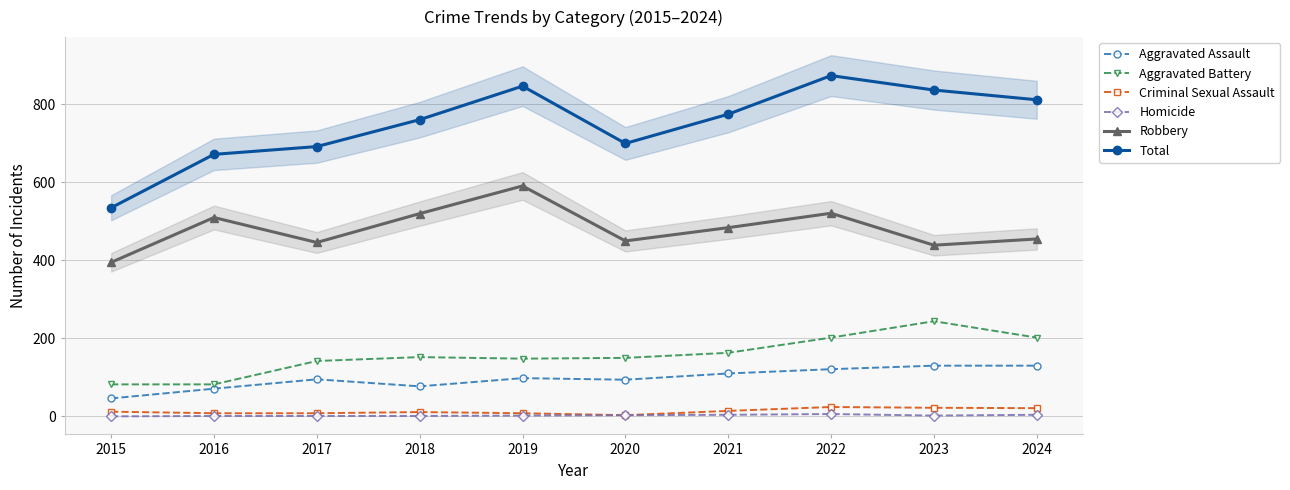

What is the difference between the Aggravated Assault values at 2016 and 2018?

6